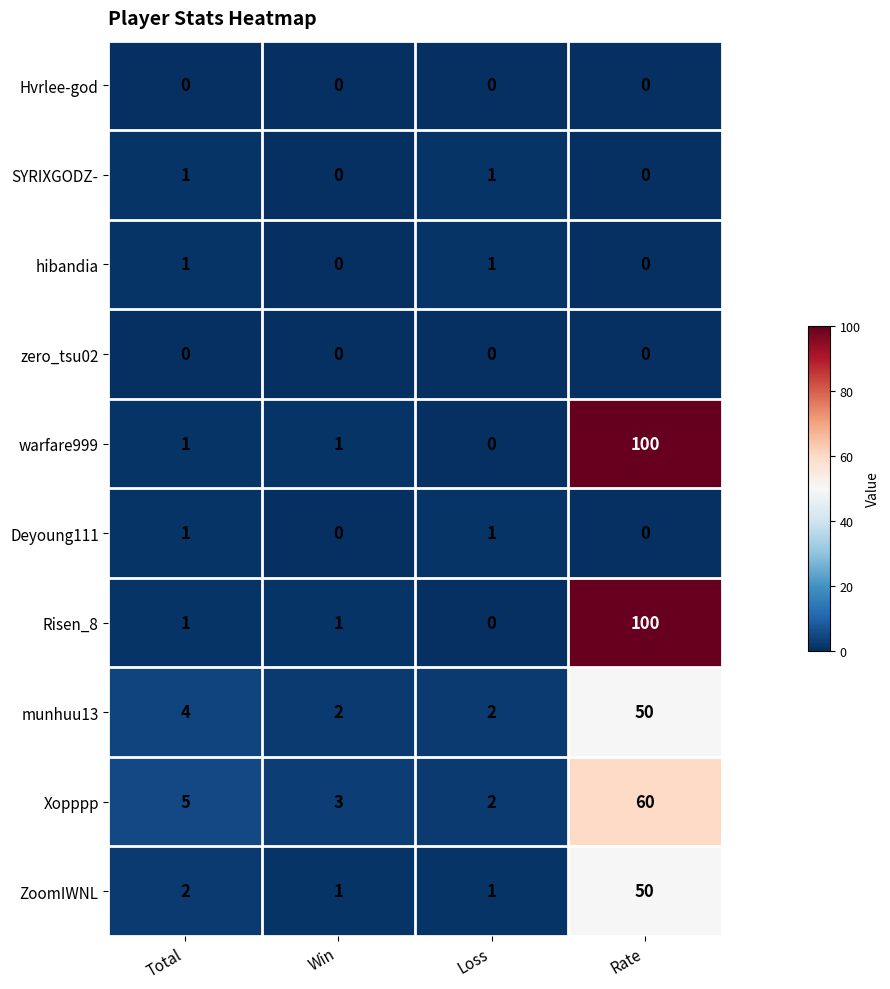

What is the maximum value for warfare999?

100